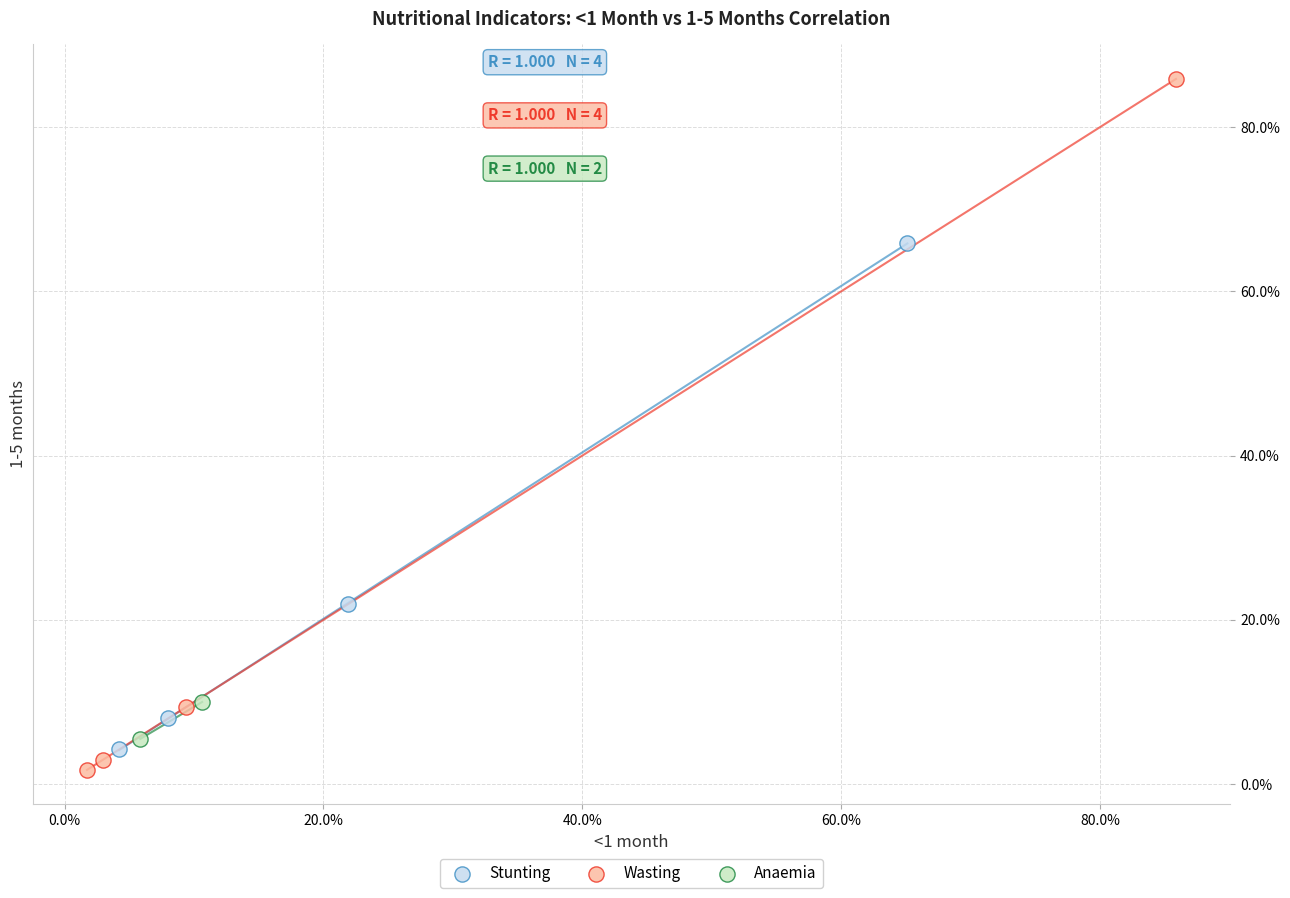

What are all the series names shown in the legend?

Stunting, Wasting, Anaemia